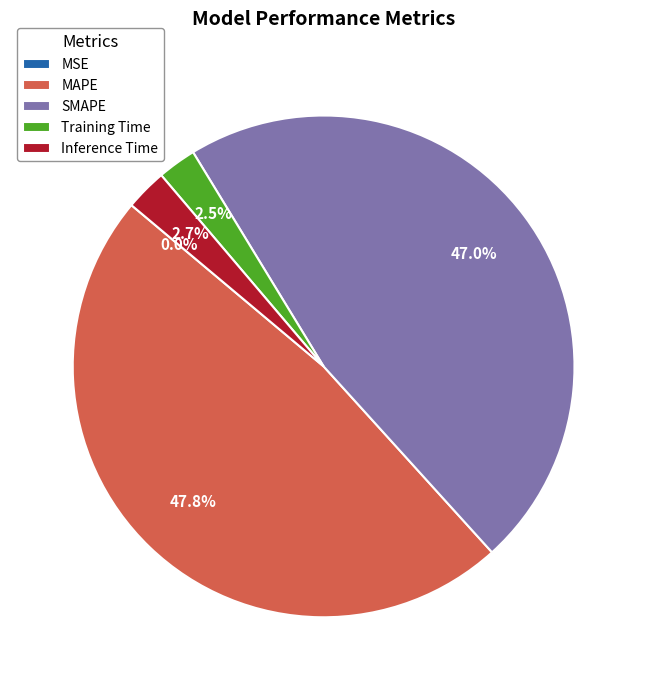

What percentage is NOT represented by SMAPE?

53.0%